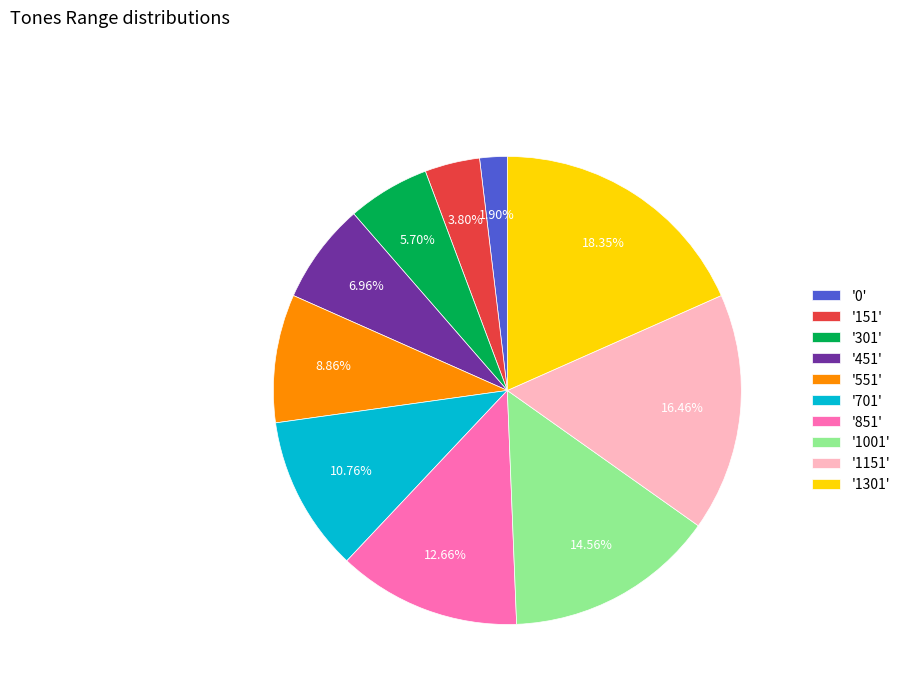

To the nearest percent, what is the difference between the largest and smallest slice percentages?

16%